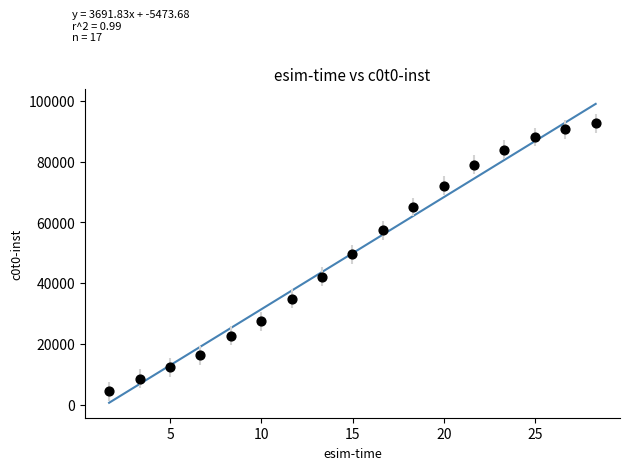

What is the range of Y values (max minus min)?

88204